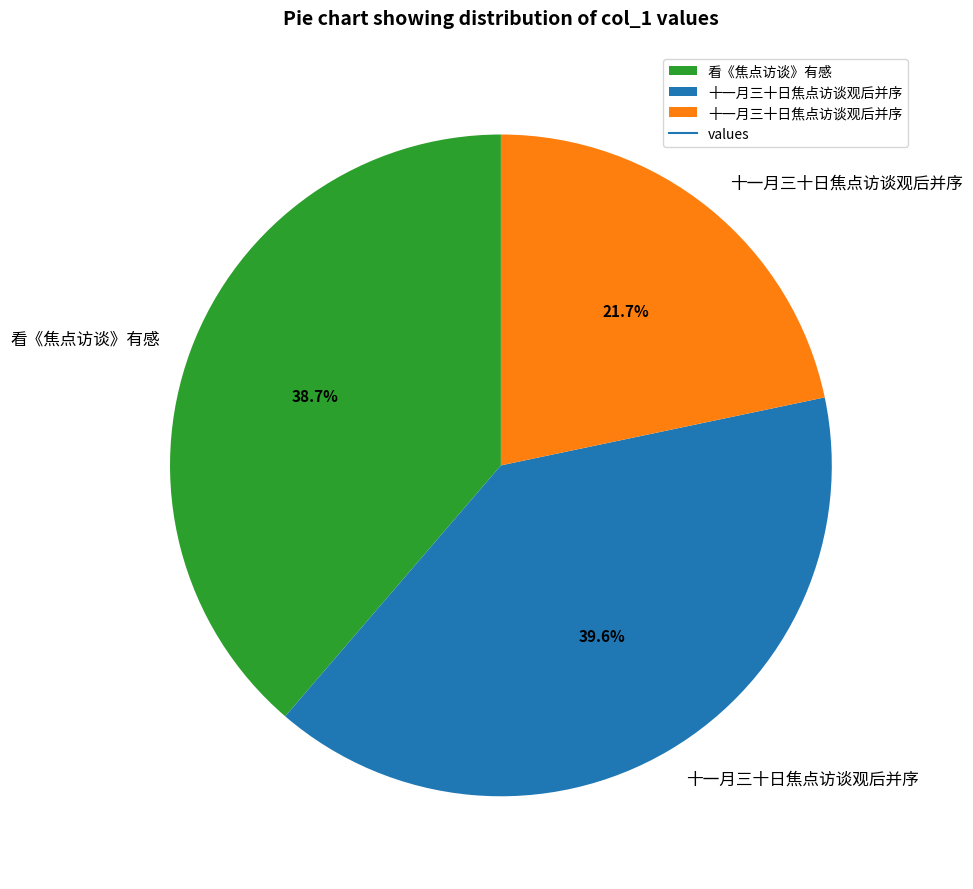

How many slices are in this pie chart?

3